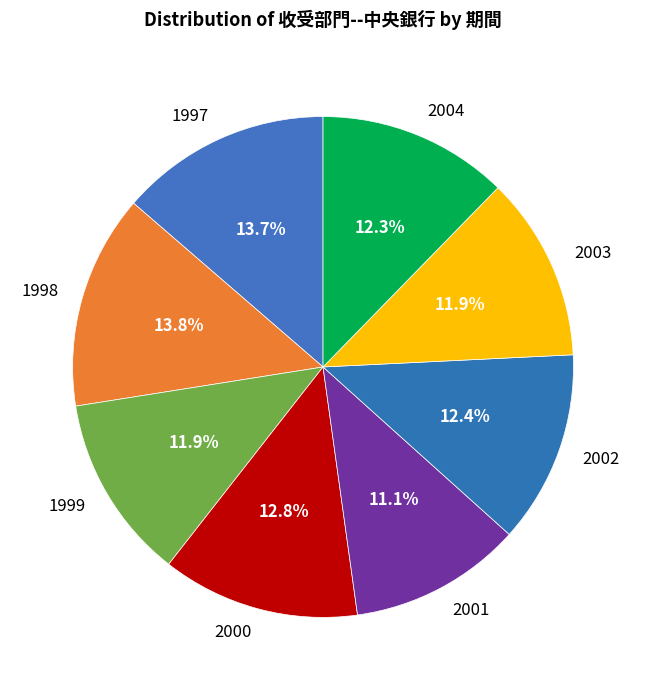

To the nearest percent, what portion does 2001 represent?

11%